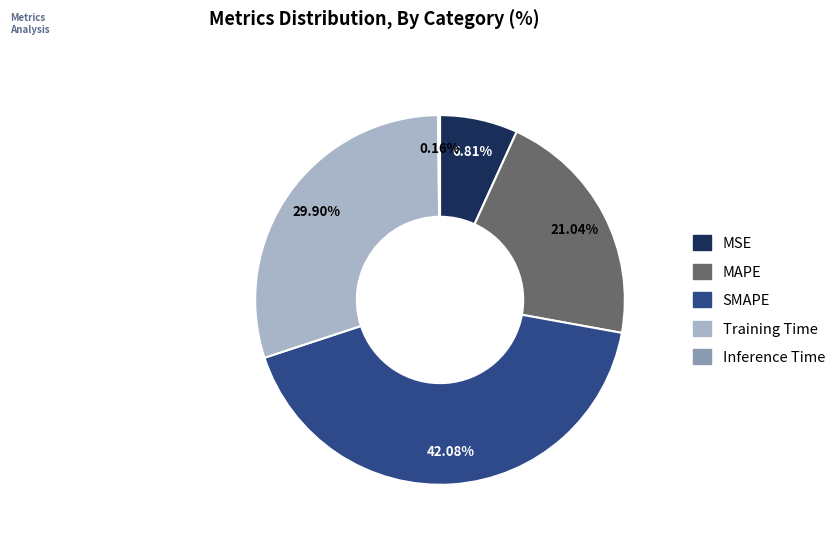

The Training Time slice represents 30% of the pie. True or false?

True